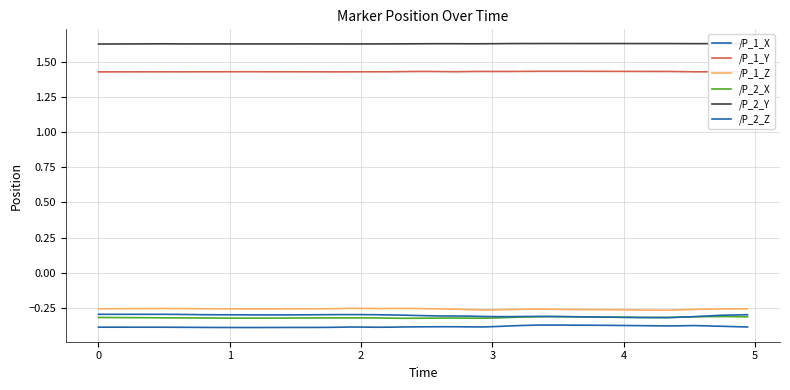

Does the chart have visible grid lines?

Yes